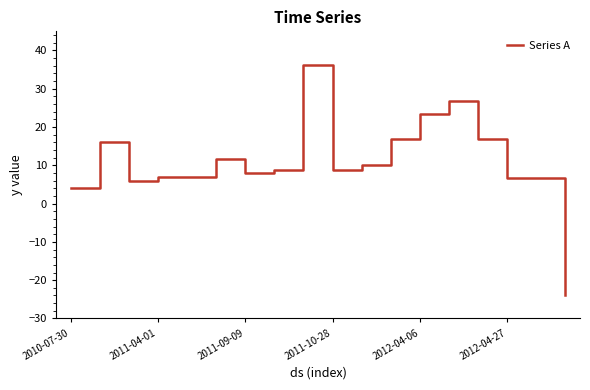

What is the minimum value shown in the chart?

-23.9